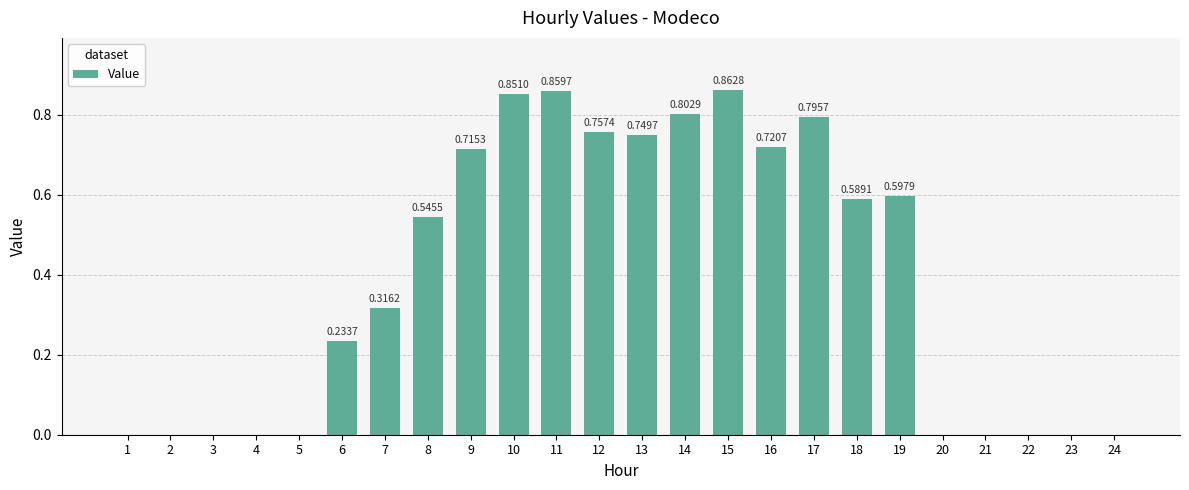

What is the sum of all values?

9.4